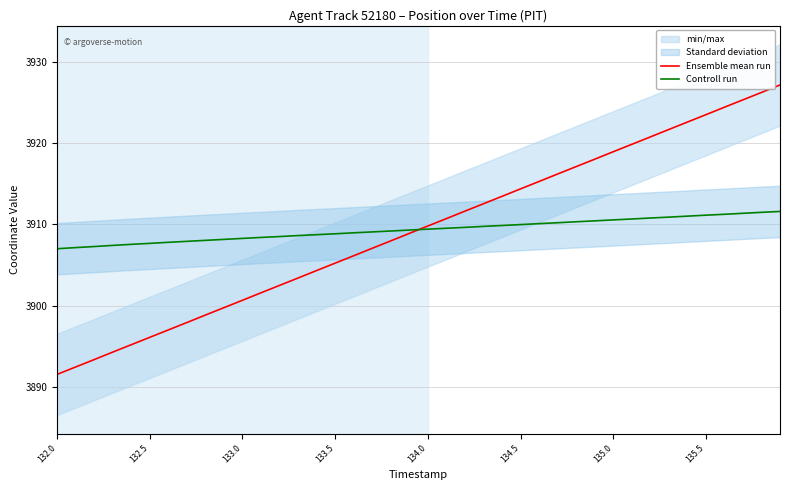

How many data points in Ensemble mean run are above 3909?

20